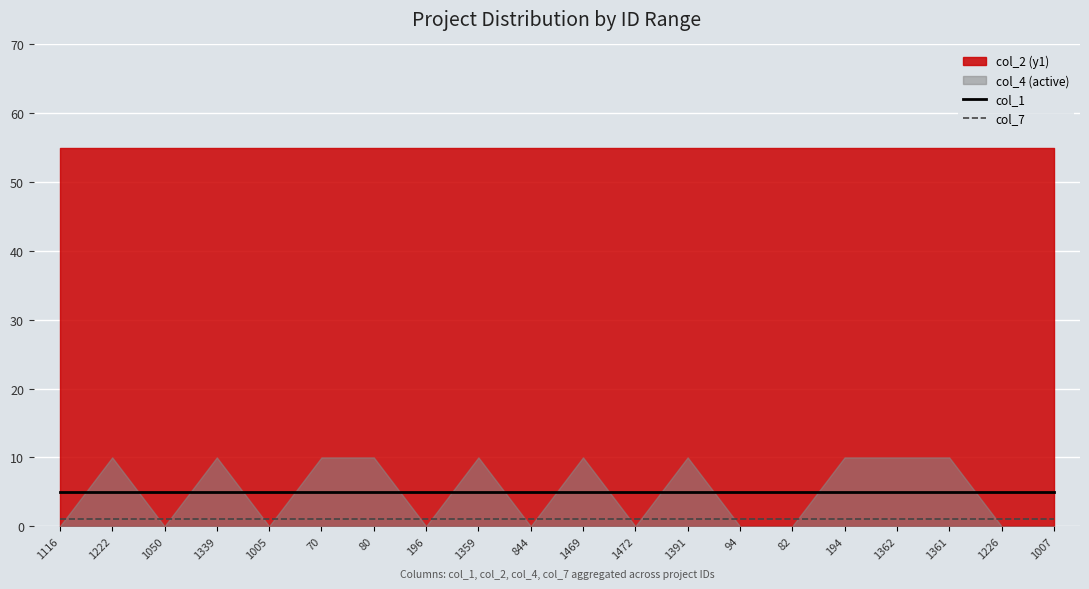

True or false: col_7 has more than 2 points higher than both neighbors.

False